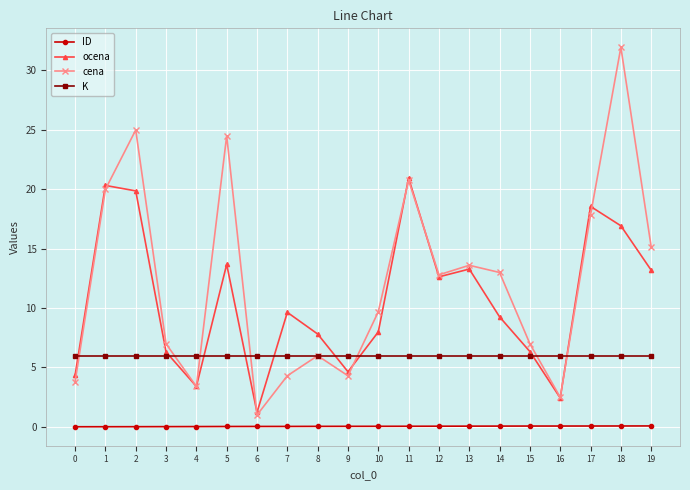

True or false: ID and ocena cross at least once.

False